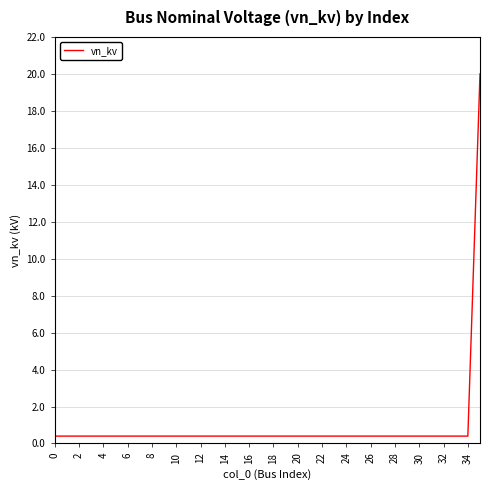

What is the difference between the maximum and minimum values?

19.6